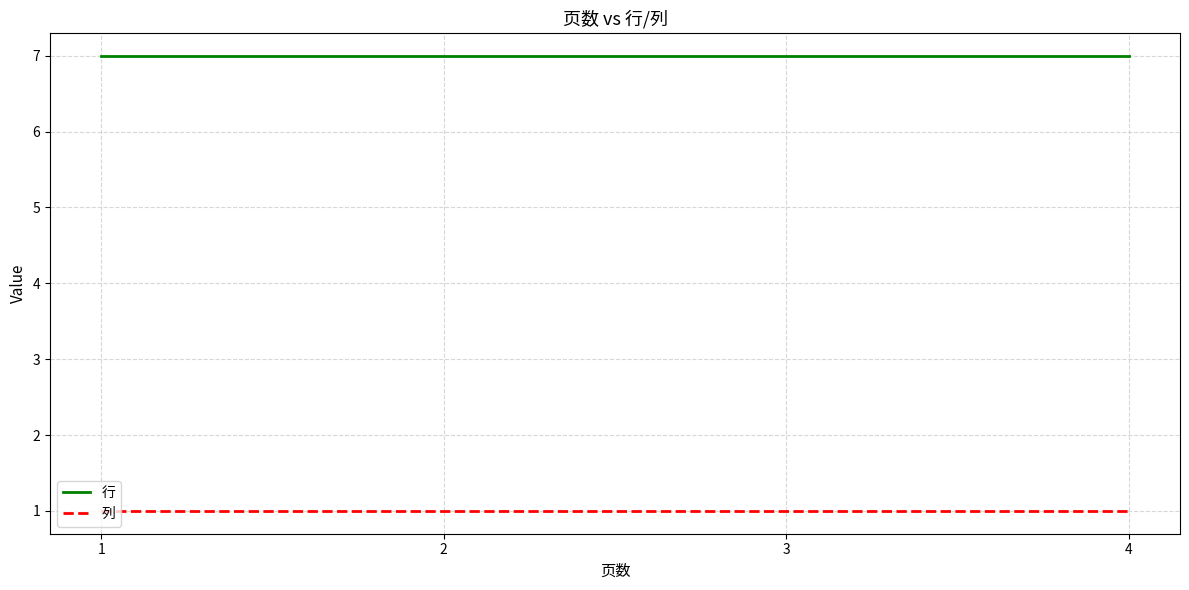

Rank the series by their maximum value, from lowest to highest.

列, 行